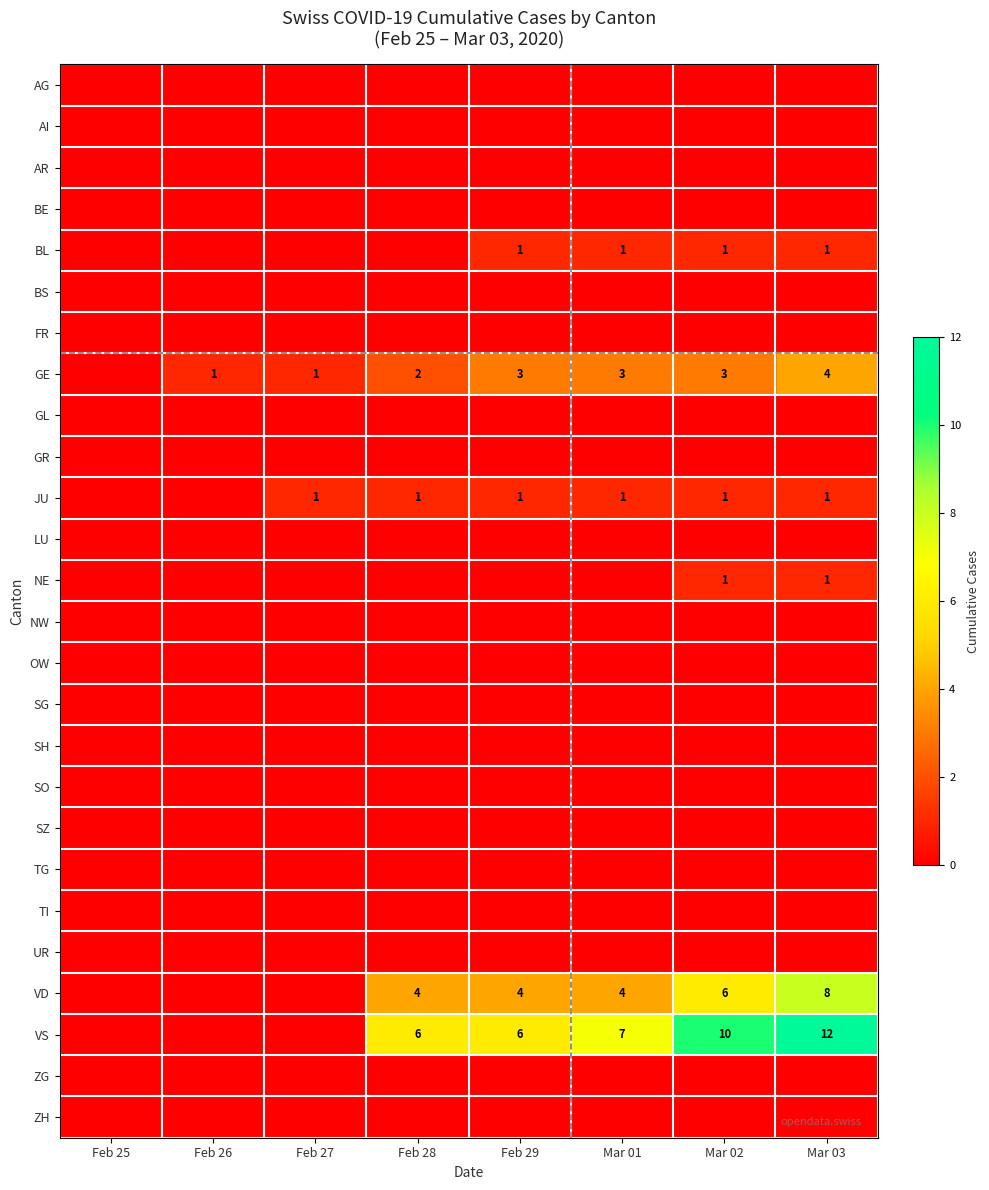

Count the number of data series in this chart.

26